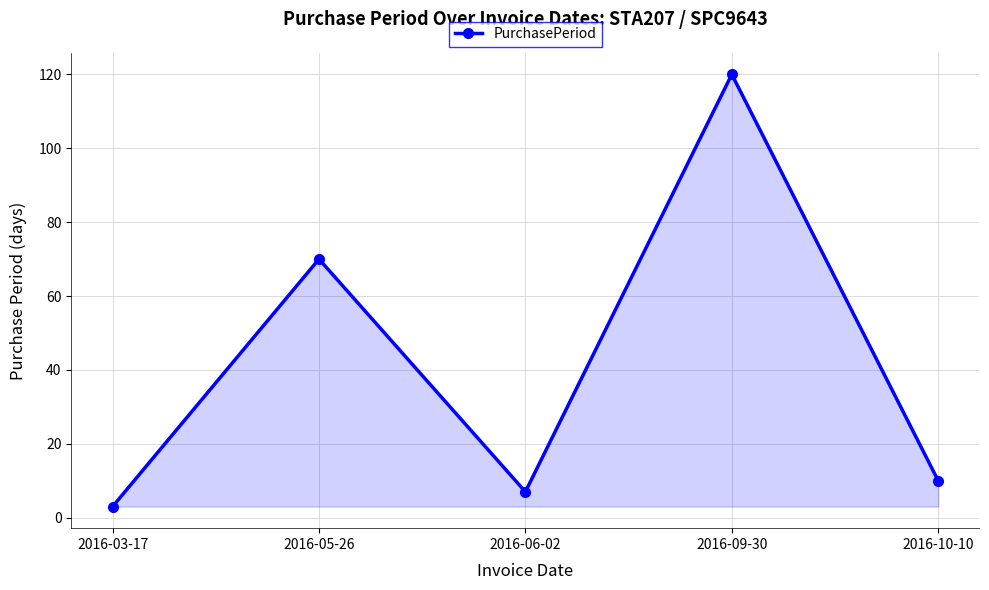

Count the number of categories in the chart.

5